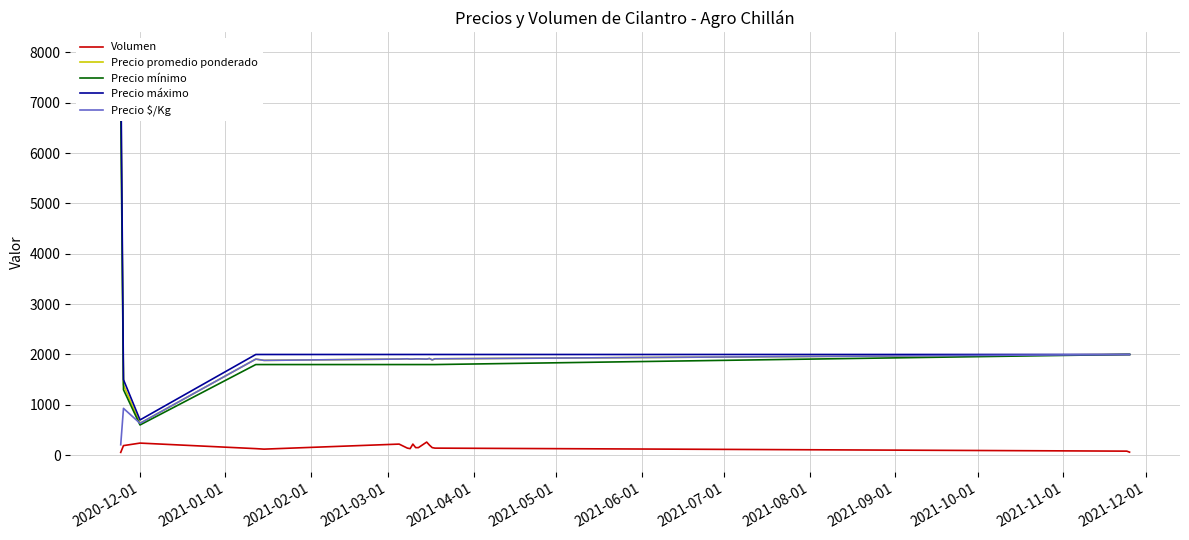

What is the minimum value for Precio $/Kg?

207